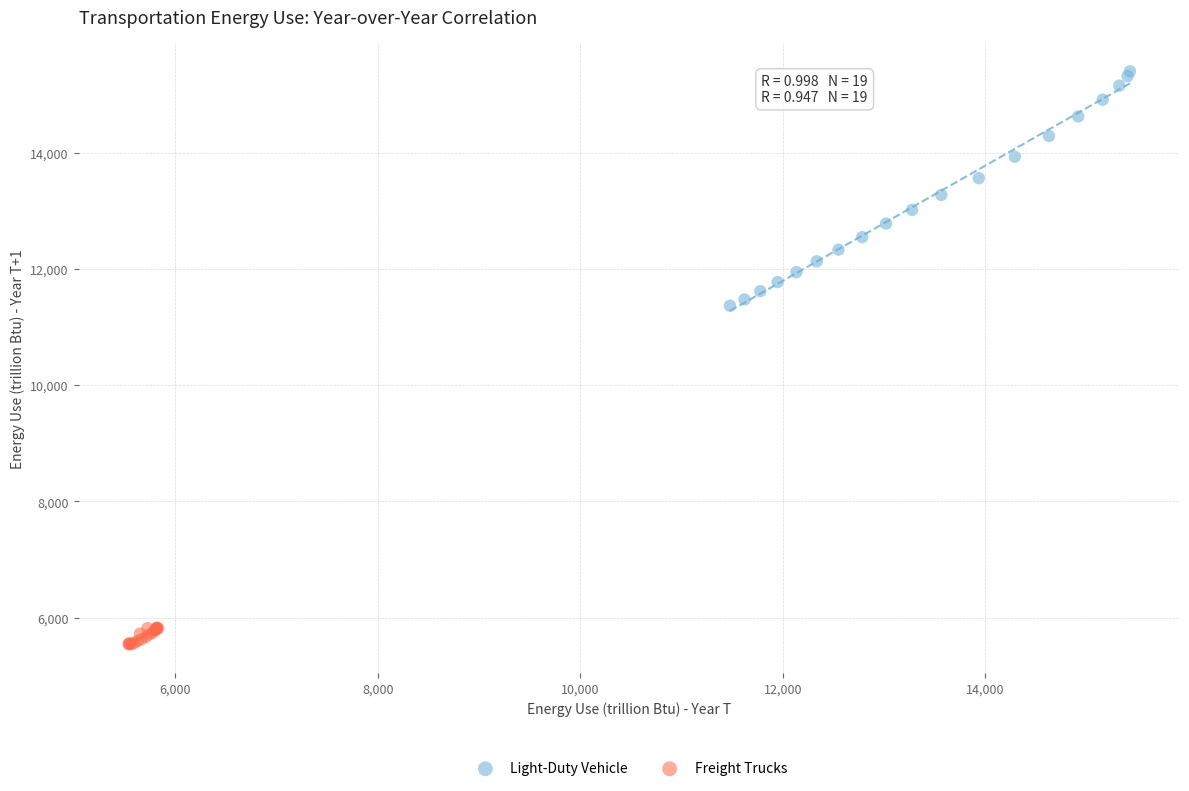

Which series has the largest Y range (max minus min)?

Light-Duty Vehicle